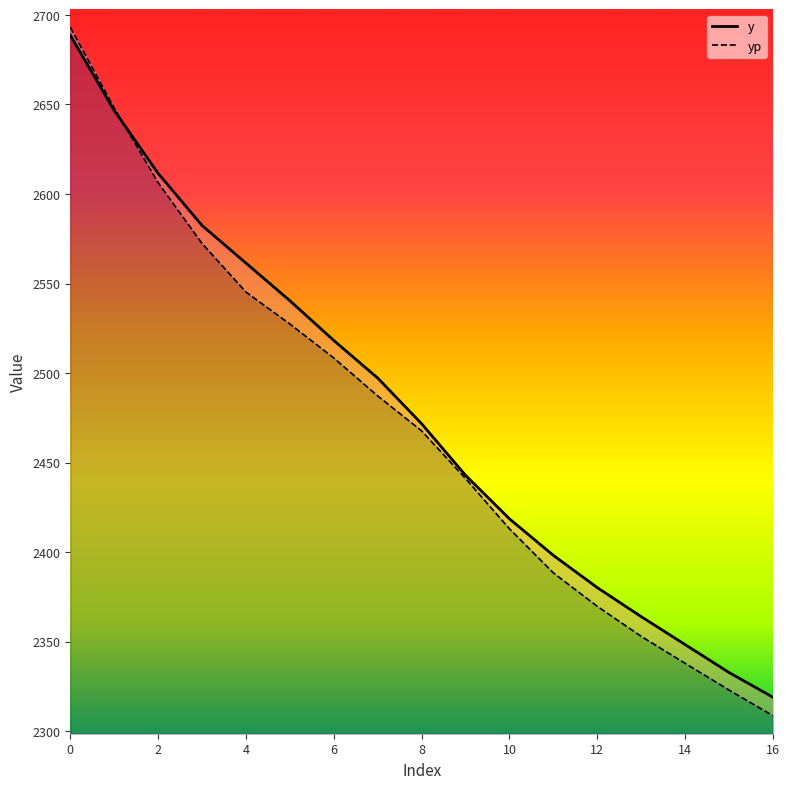

What is the approximate value of yp at 11?

2388.4